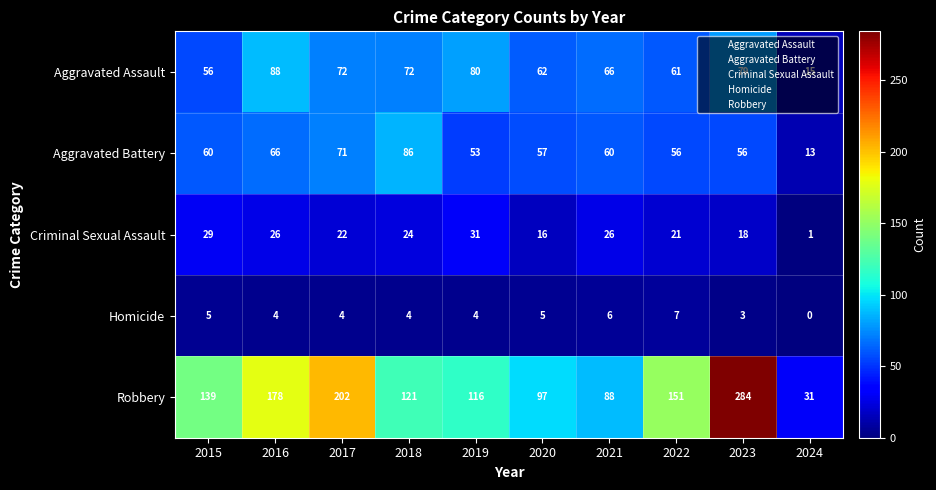

Which series has the largest total across all categories?

Robbery